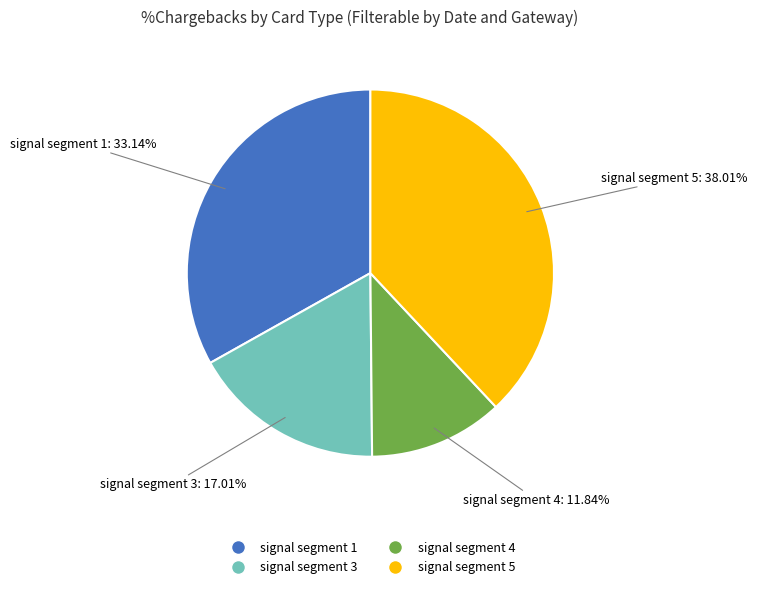

Is there a majority slice in this chart?

No